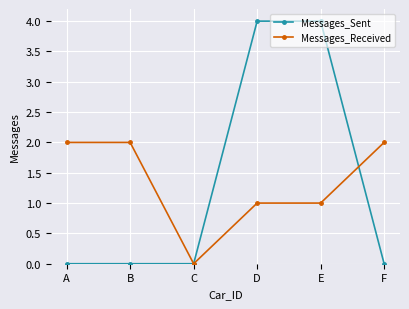

Rank the series by their maximum value, from lowest to highest.

Messages_Received, Messages_Sent